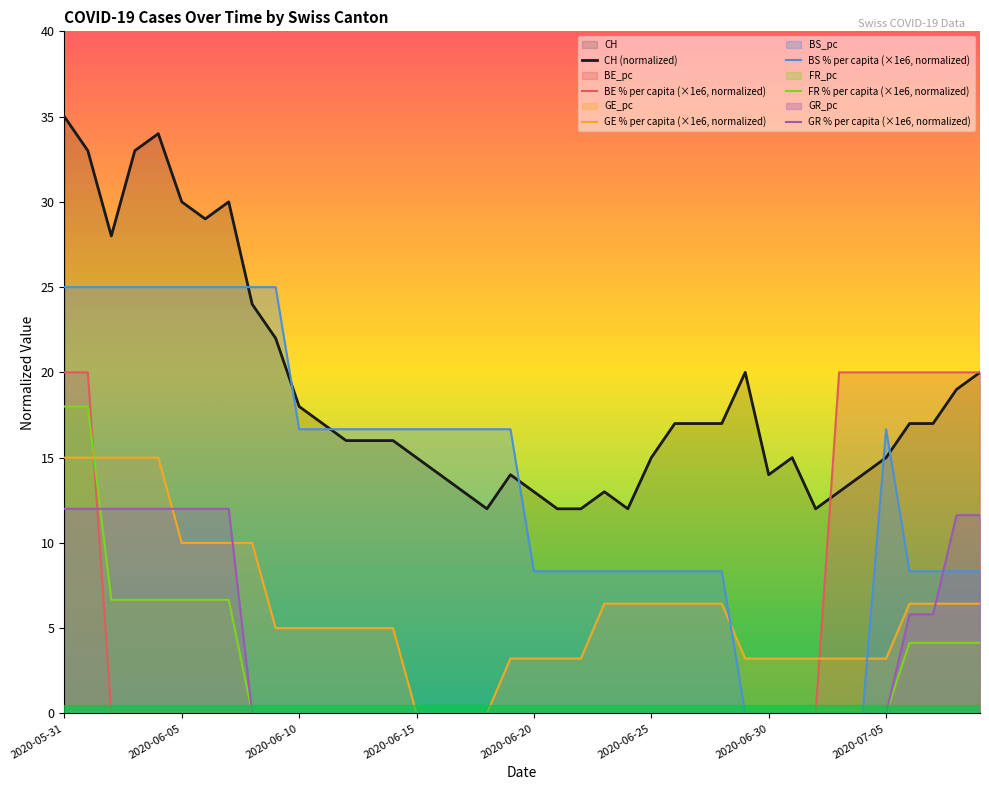

What are all the series names shown in the legend?

CH (normalized), BE % per capita (×1e6, normalized), GE % per capita (×1e6, normalized), BS % per capita (×1e6, normalized), FR % per capita (×1e6, normalized), GR % per capita (×1e6, normalized)